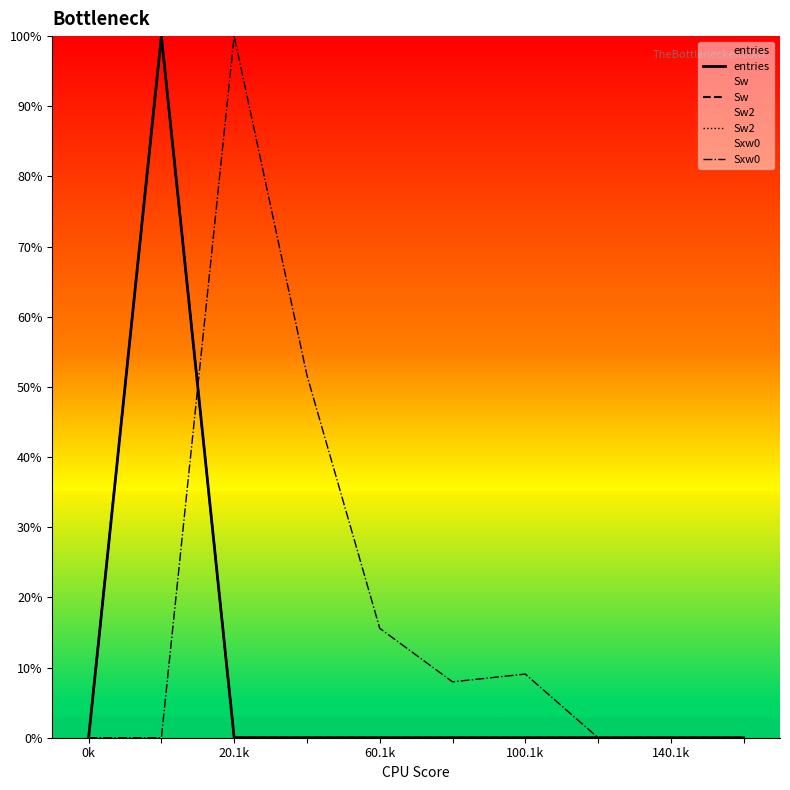

What is the maximum value for Sw2?

100.0